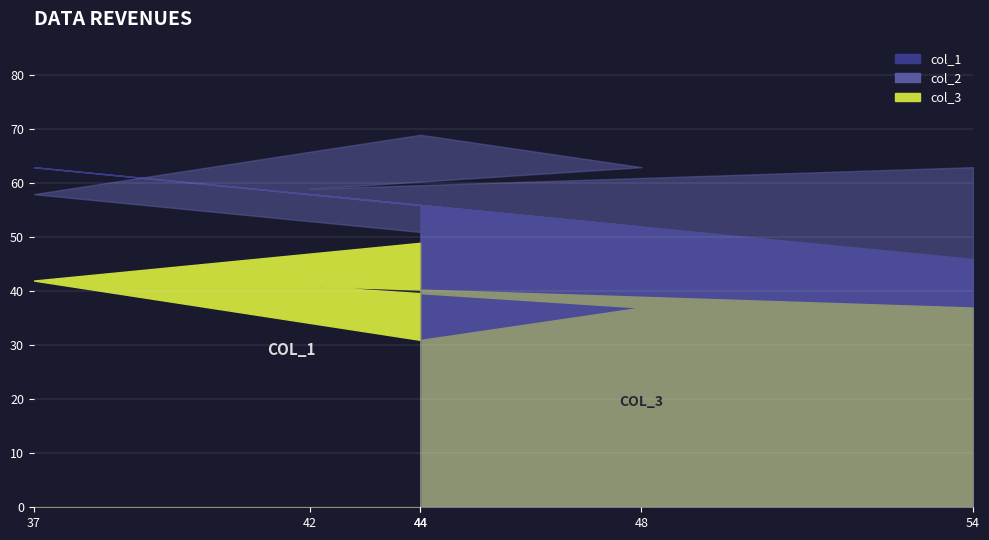

Between which two adjacent categories do col_2 and col_1 first intersect?

37 and 44